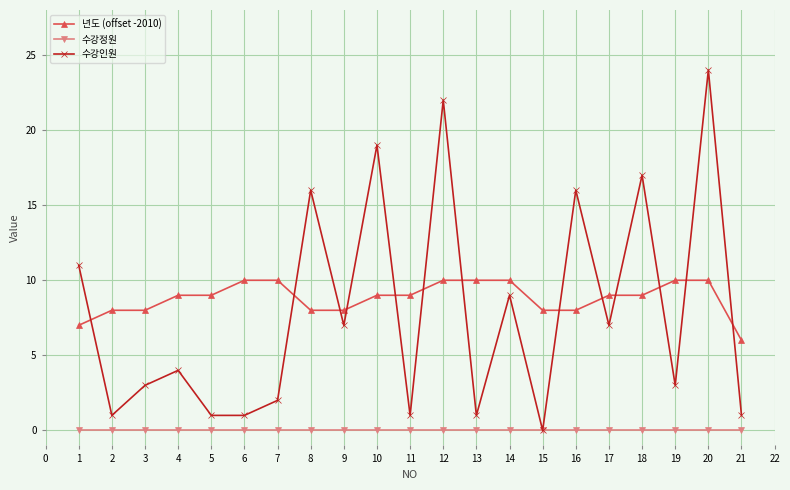

True or false: 년도 (offset -2010) and 수강인원 intersect in this chart.

True